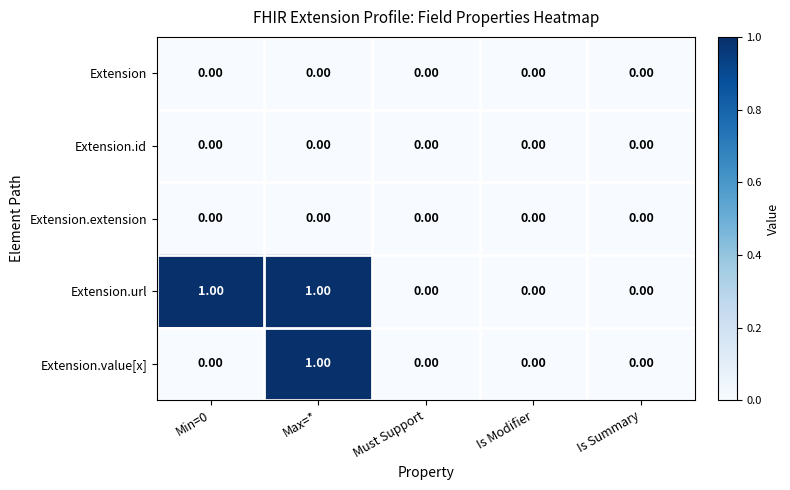

At which category is the sum across all series the highest?

Max=*